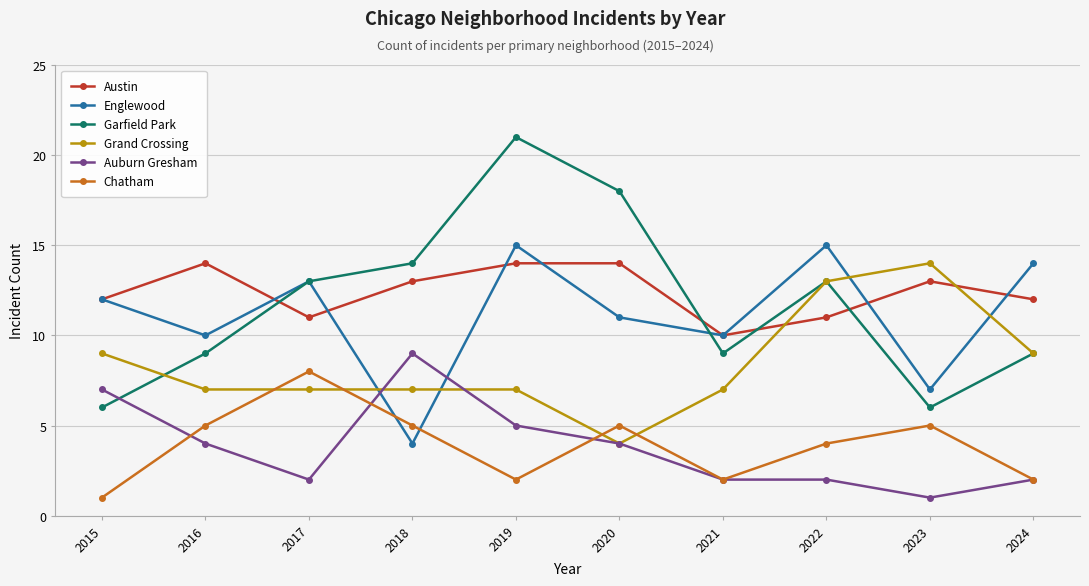

Is the value of Chatham at 2019 greater than the value of Englewood at 2019?

No